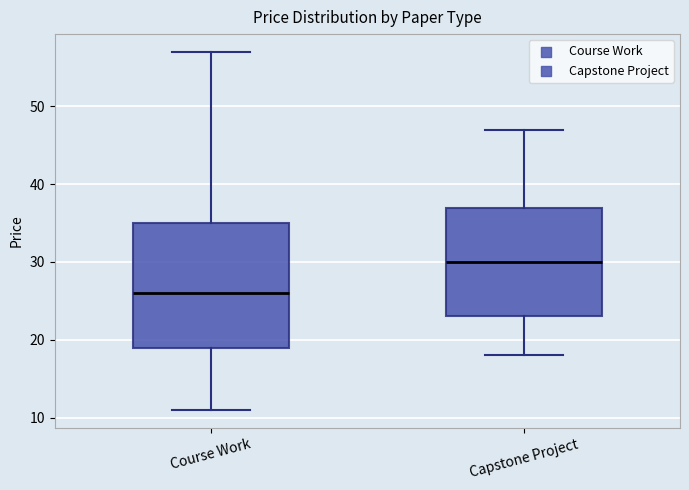

Reading left to right, read every box against the y-axis: the position of its median line, the range the box covers, and the ends of its whiskers. The values are not printed on the chart, so give them approximately, as read against the axis.

Course Work: median 26, box 19 to 35, whiskers 11 to 57
Capstone Project: median 30, box 23 to 37, whiskers 18 to 47